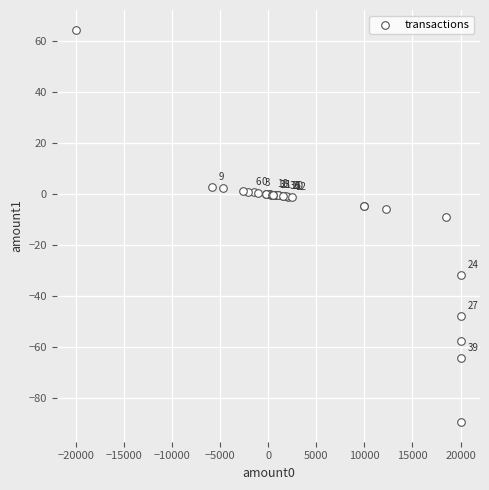

What Y value in the scatter plot is closest to -12?

-8.9